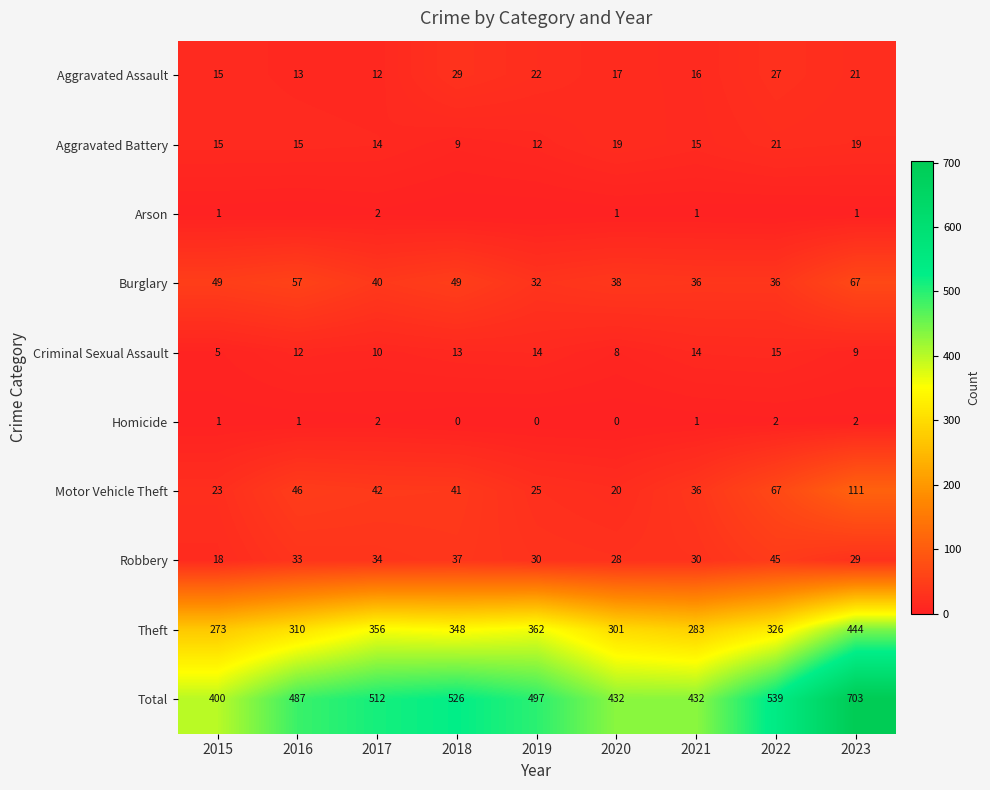

Is the value of Aggravated Battery at 2018 greater than the value of Homicide at 2022?

Yes